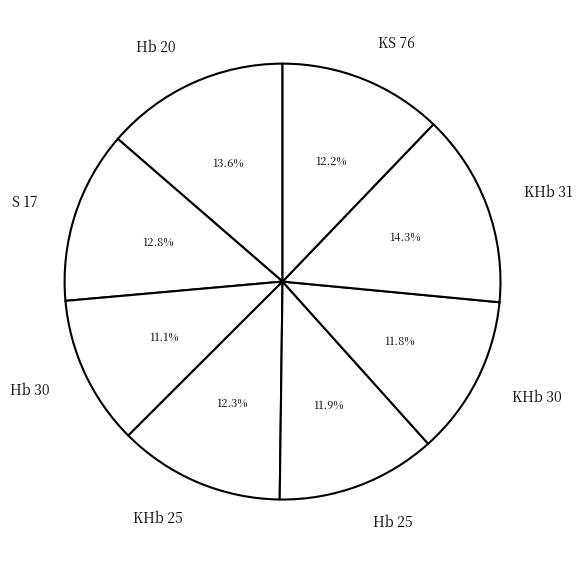

Which has a higher value, Hb 30 or S 17?

S 17